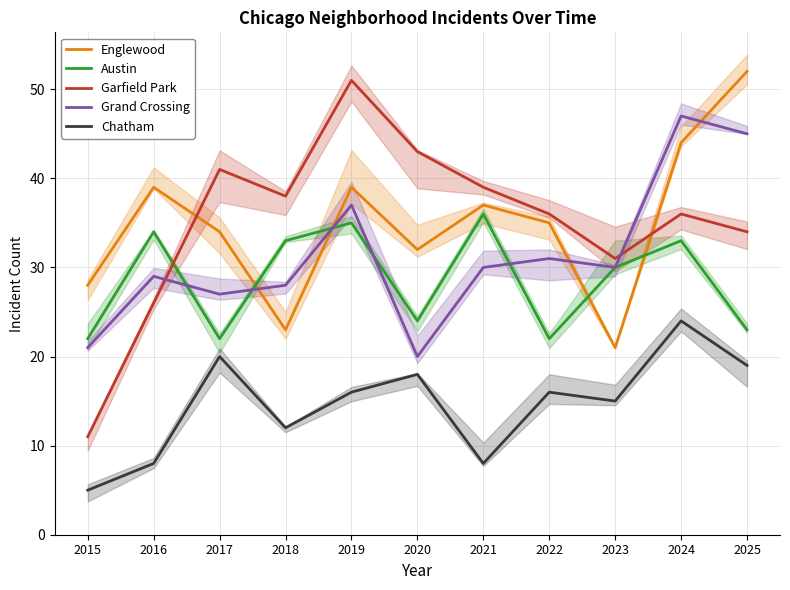

Which category has the lowest value in the Chatham series?

2015